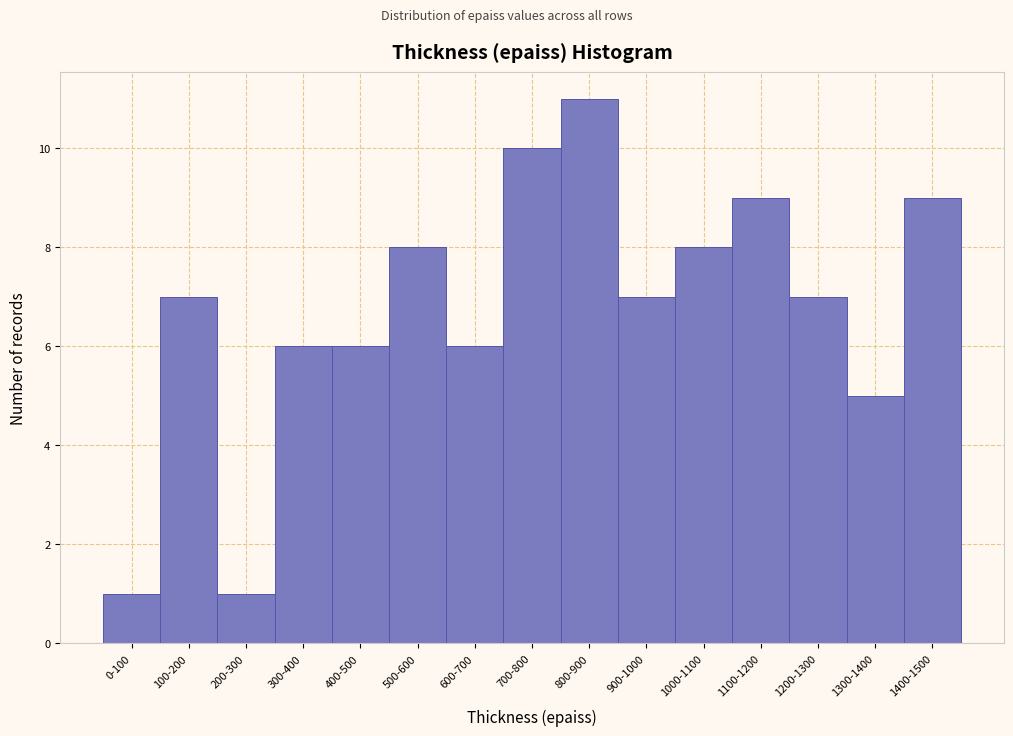

Reading left to right, what are all the values shown in this chart?

1	7	1	6	6	8	6	10	11	7	8	9	7	5	9